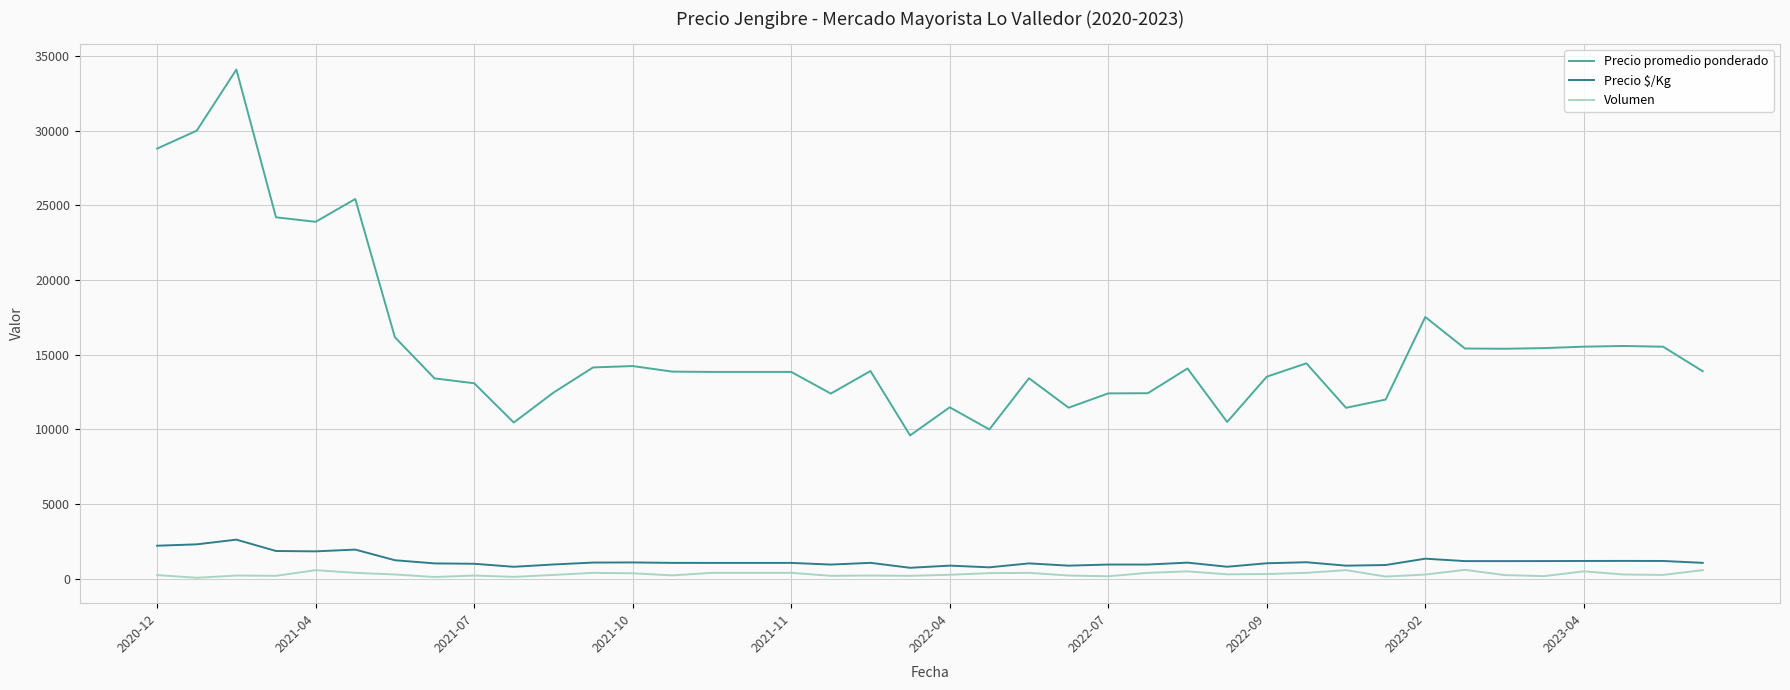

What is the maximum value shown in the chart?

34091